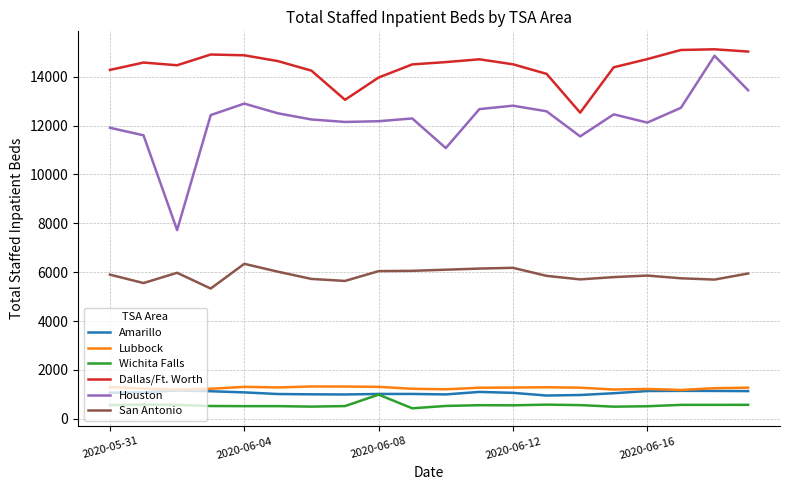

What are all the series names shown in the legend?

Amarillo, Lubbock, Wichita Falls, Dallas/Ft. Worth, Houston, San Antonio